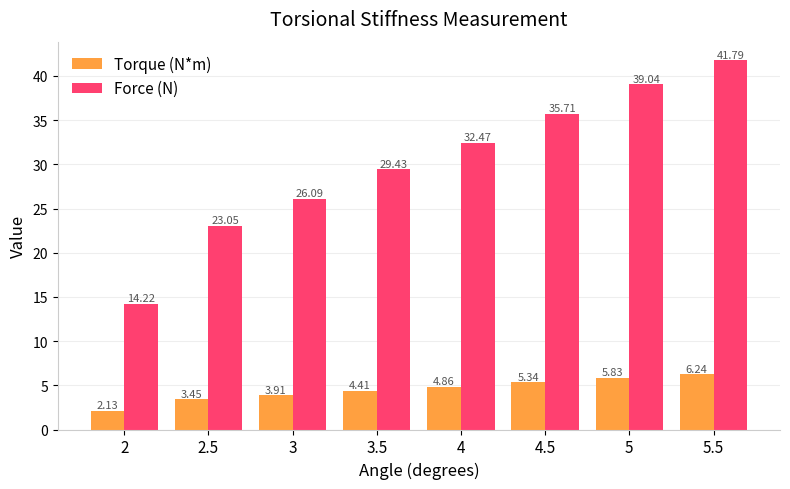

At which category is the sum across all series the highest?

5.5